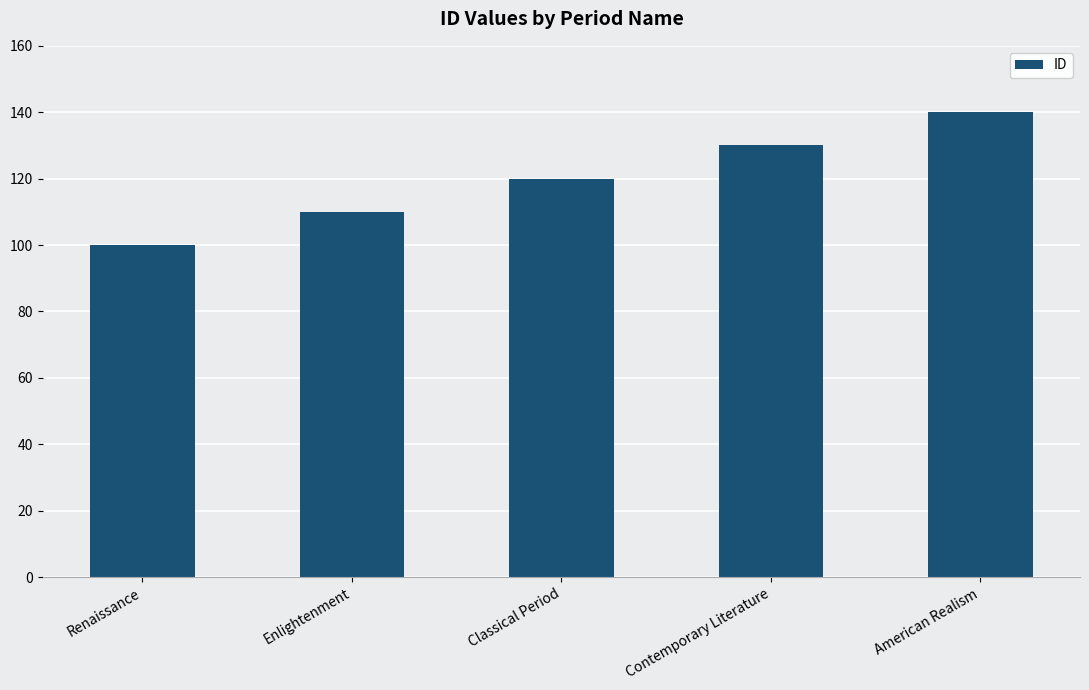

Which category has the lowest value across all series?

Renaissance